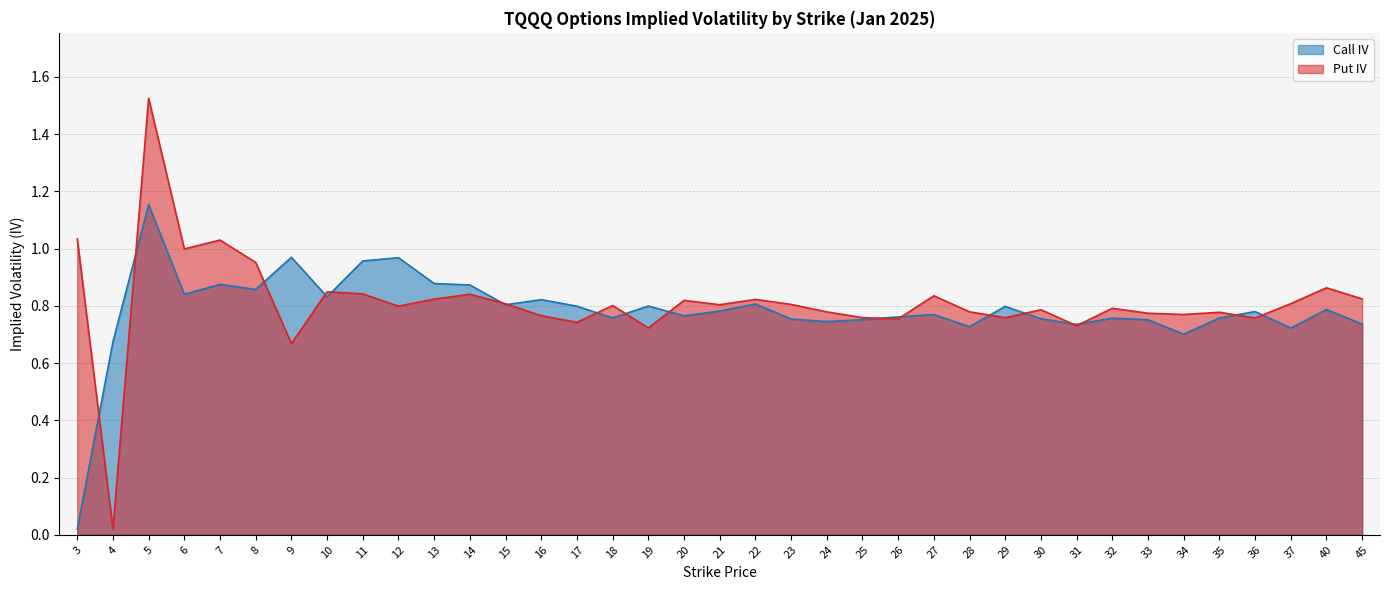

Reading right to left, list all the values displayed in this chart.

Call IV: 45=0.7	40=0.8	37=0.7	36=0.8	35=0.8	34=0.7	33=0.8	32=0.8	31=0.7	30=0.8	29=0.8	28=0.7	27=0.8	26=0.8	25=0.8	24=0.7	23=0.8	22=0.8	21=0.8	20=0.8	19=0.8	18=0.8	17=0.8	16=0.8	15=0.8	14=0.9	13=0.9	12=1.0	11=1.0	10=0.8	9=1.0	8=0.9	7=0.9	6=0.8	5=1.2	4=0.7	3=0.0
Put IV: 45=0.8	40=0.9	37=0.8	36=0.8	35=0.8	34=0.8	33=0.8	32=0.8	31=0.7	30=0.8	29=0.8	28=0.8	27=0.8	26=0.8	25=0.8	24=0.8	23=0.8	22=0.8	21=0.8	20=0.8	19=0.7	18=0.8	17=0.7	16=0.8	15=0.8	14=0.8	13=0.8	12=0.8	11=0.8	10=0.8	9=0.7	8=1.0	7=1.0	6=1.0	5=1.5	4=0.0	3=1.0